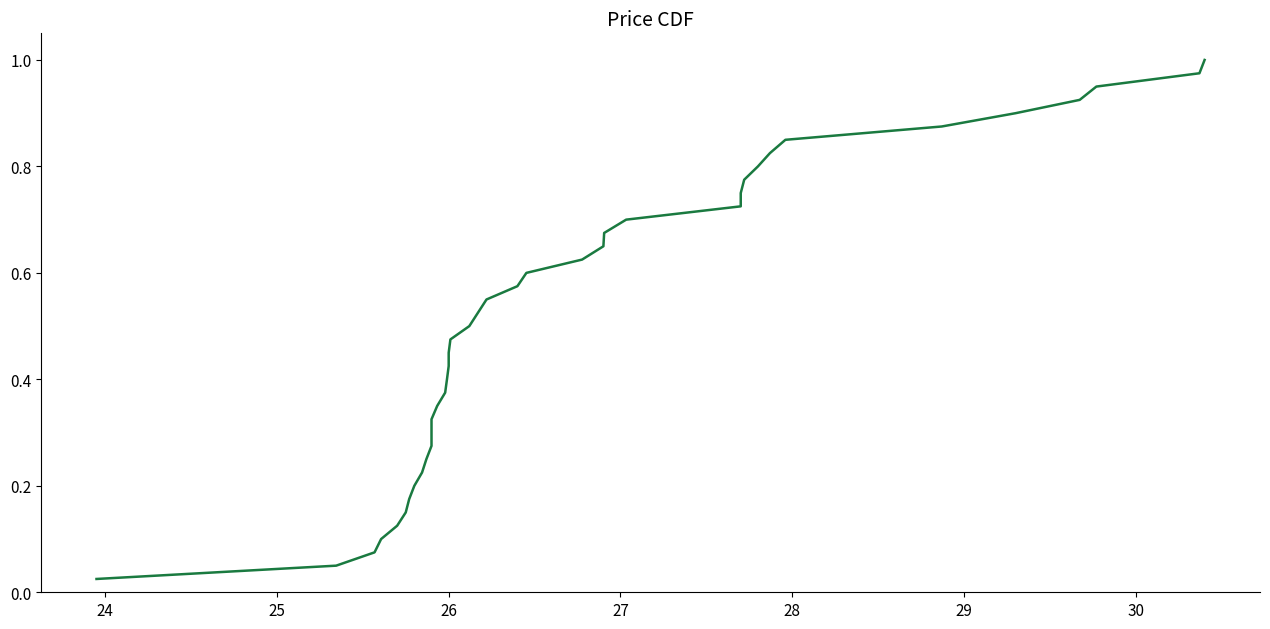

How many lines are shown in the chart?

1